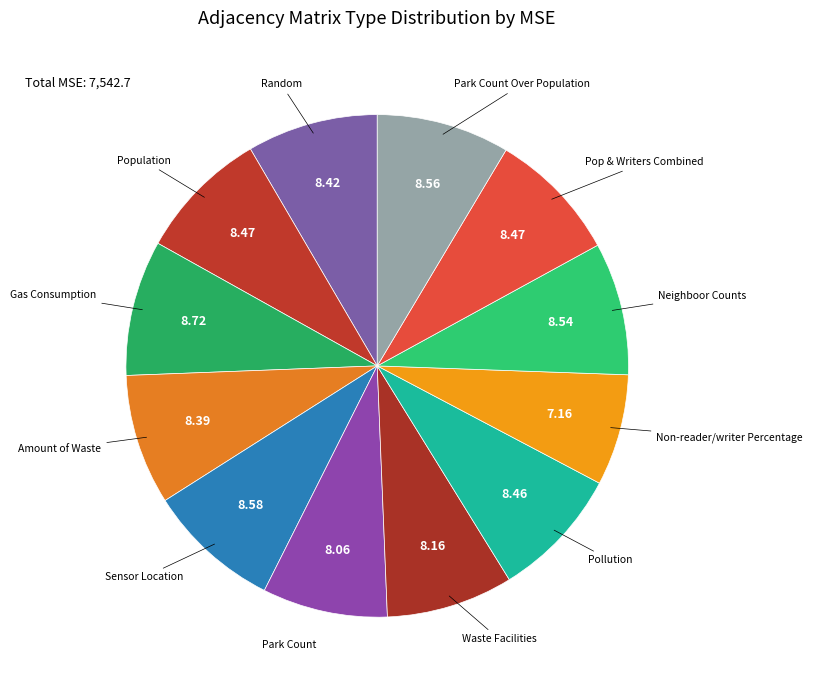

How many segments does this pie chart have?

12